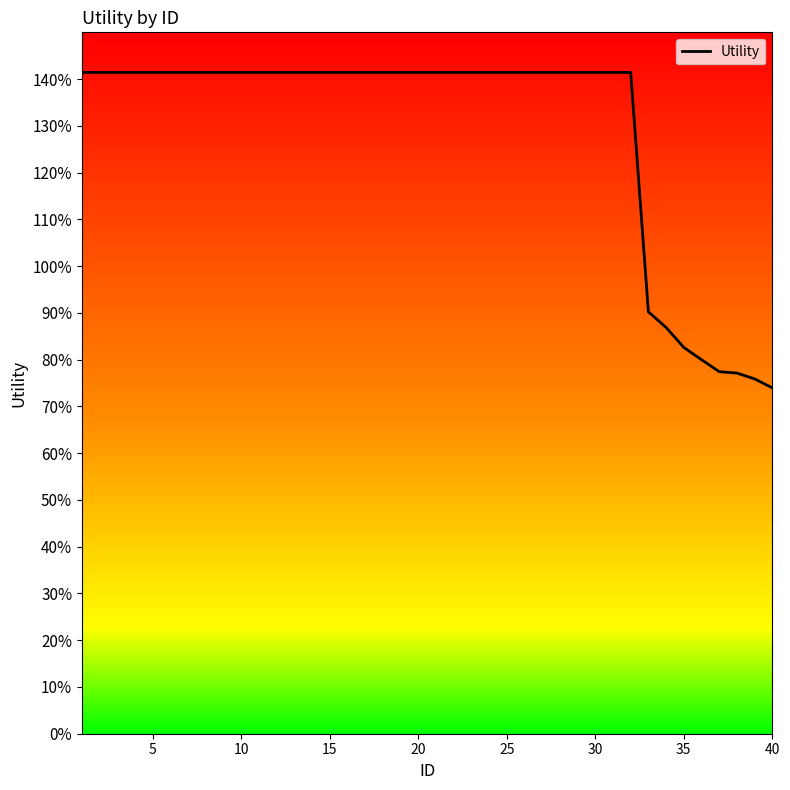

Reading right to left, transcribe all the data shown in this chart.

0.7	0.8	0.8	0.8	0.8	0.8	0.9	0.9	1.4	1.4	1.4	1.4	1.4	1.4	1.4	1.4	1.4	1.4	1.4	1.4	1.4	1.4	1.4	1.4	1.4	1.4	1.4	1.4	1.4	1.4	1.4	1.4	1.4	1.4	1.4	1.4	1.4	1.4	1.4	1.4